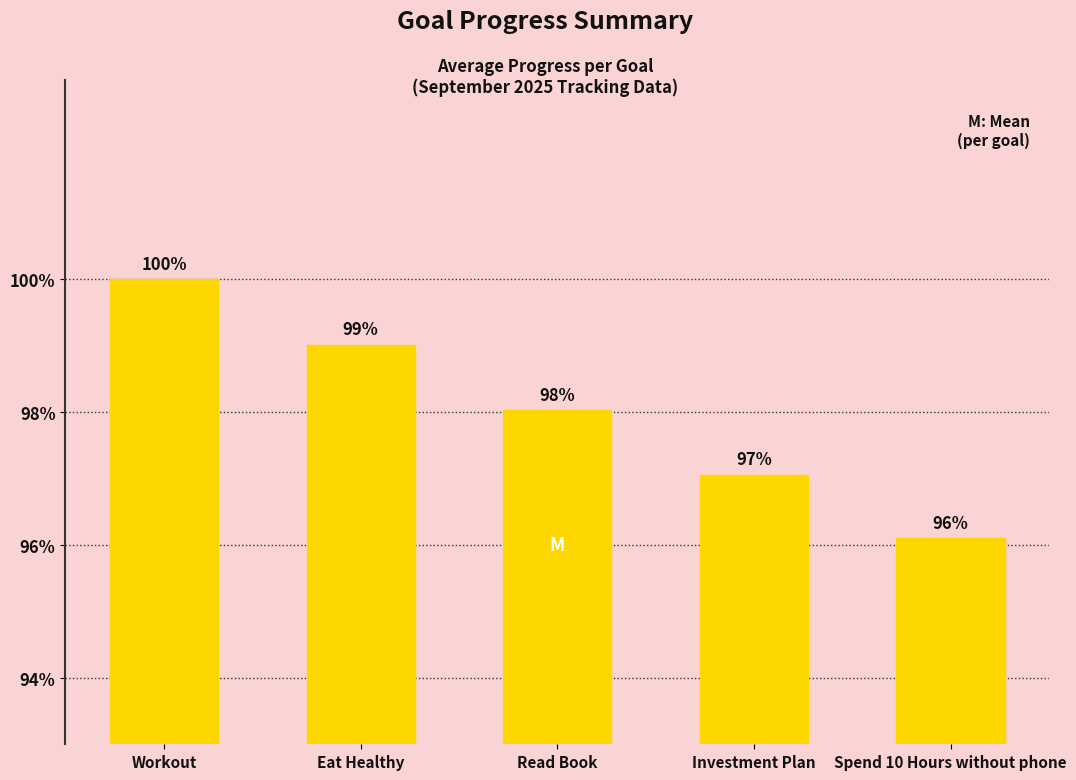

Does the chart contain any negative values?

No